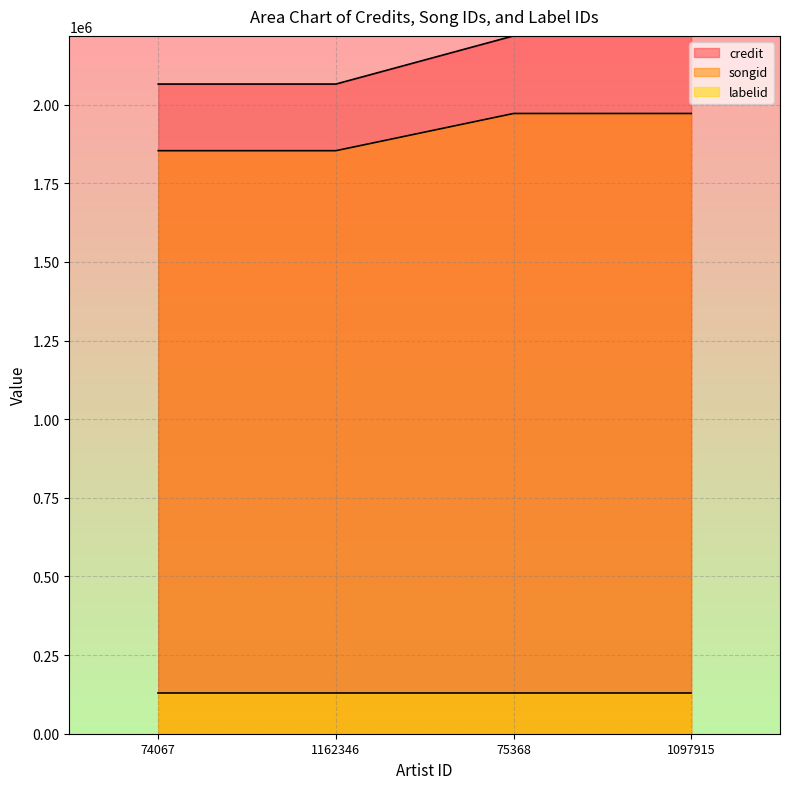

Does the chart display data point markers on the line(s)?

No